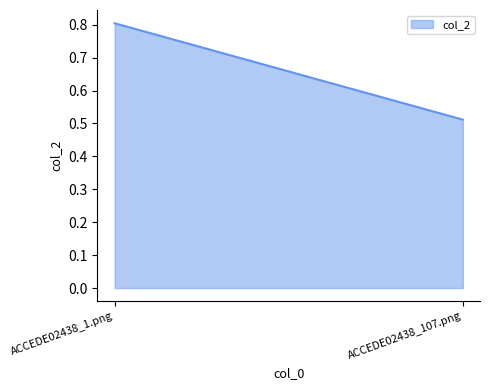

Is it true that the value at ACCEDE02438_1.png is 1.3?

False